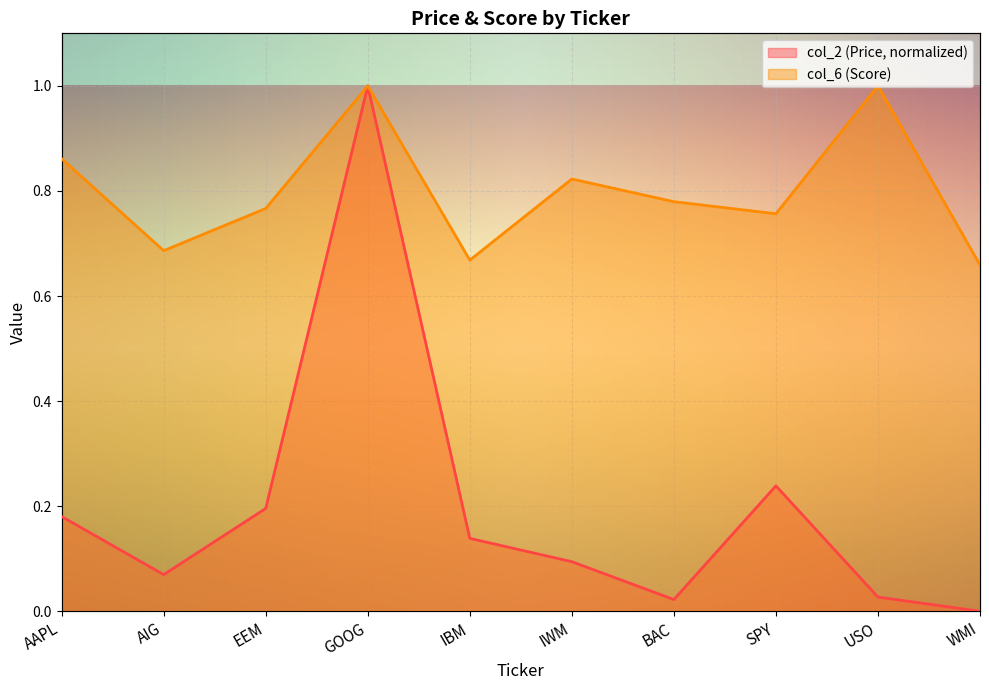

How many data points does each series have?

10